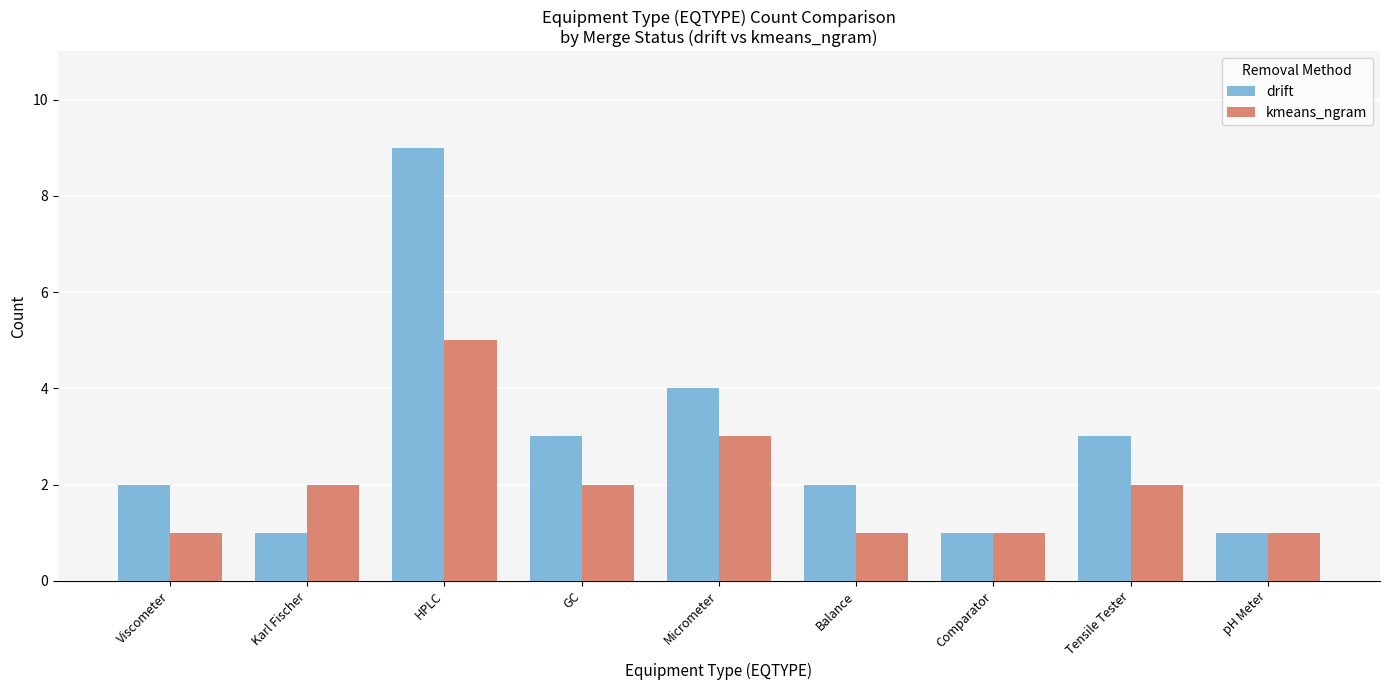

At which category is the sum across all series the highest?

HPLC